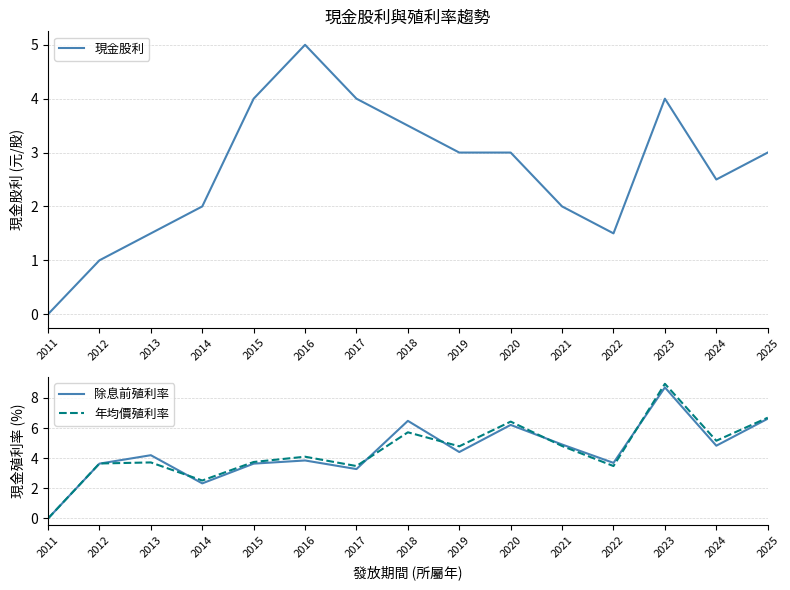

Count the number of categories in the chart.

15